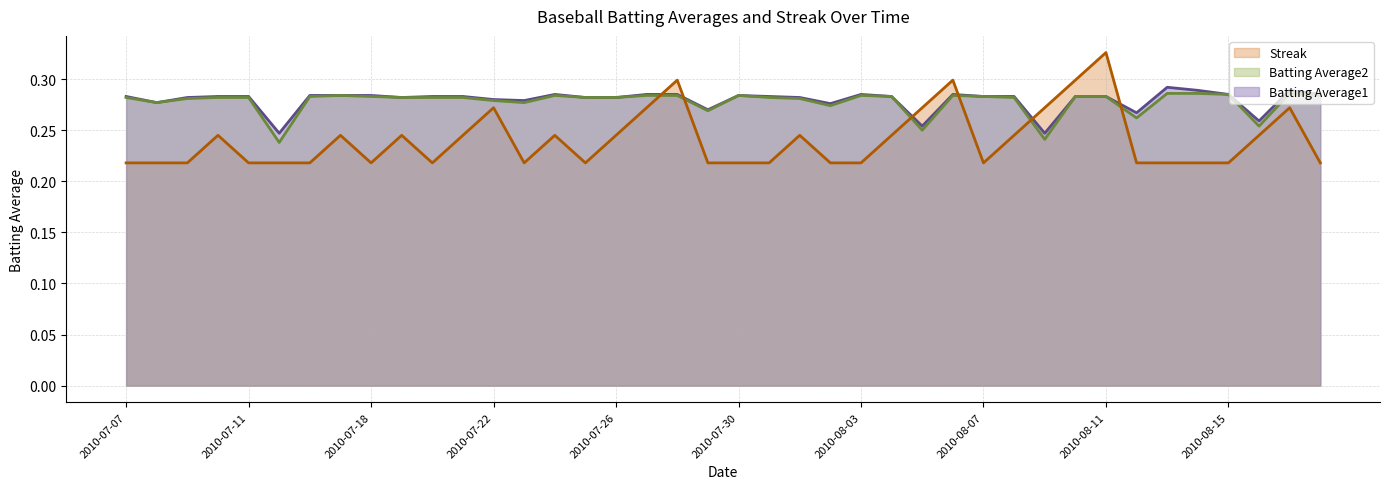

Reading right to left, what are all the values shown in this chart?

Batting Average1: 0.3	0.3	0.3	0.3	0.3	0.3	0.3	0.3	0.3	0.2	0.3	0.3	0.3	0.3	0.3	0.3	0.3	0.3	0.3	0.3	0.3	0.3	0.3	0.3	0.3	0.3	0.3	0.3	0.3	0.3	0.3	0.3	0.3	0.3	0.2	0.3	0.3	0.3	0.3	0.3
Batting Average2: 0.3	0.3	0.3	0.3	0.3	0.3	0.3	0.3	0.3	0.2	0.3	0.3	0.3	0.2	0.3	0.3	0.3	0.3	0.3	0.3	0.3	0.3	0.3	0.3	0.3	0.3	0.3	0.3	0.3	0.3	0.3	0.3	0.3	0.3	0.2	0.3	0.3	0.3	0.3	0.3
Streak: 0.2	0.3	0.2	0.2	0.2	0.2	0.2	0.3	0.3	0.3	0.2	0.2	0.3	0.3	0.2	0.2	0.2	0.2	0.2	0.2	0.2	0.3	0.3	0.2	0.2	0.2	0.2	0.3	0.2	0.2	0.2	0.2	0.2	0.2	0.2	0.2	0.2	0.2	0.2	0.2